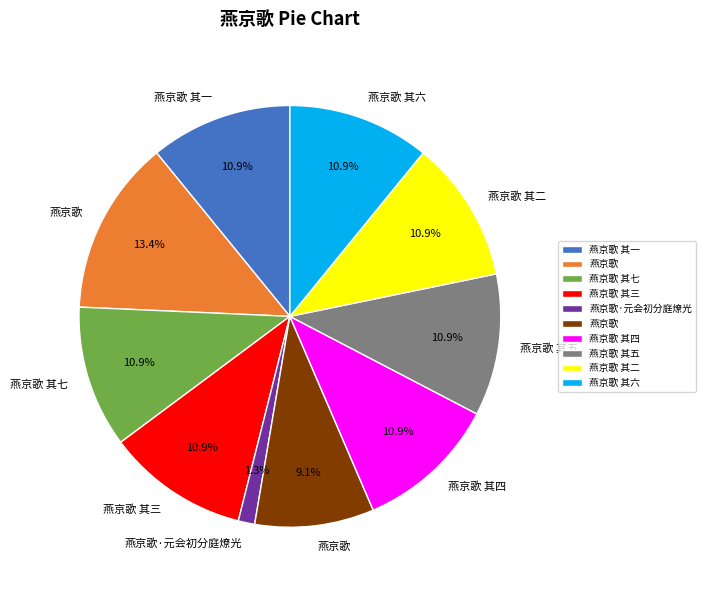

Does any single category account for the majority?

No